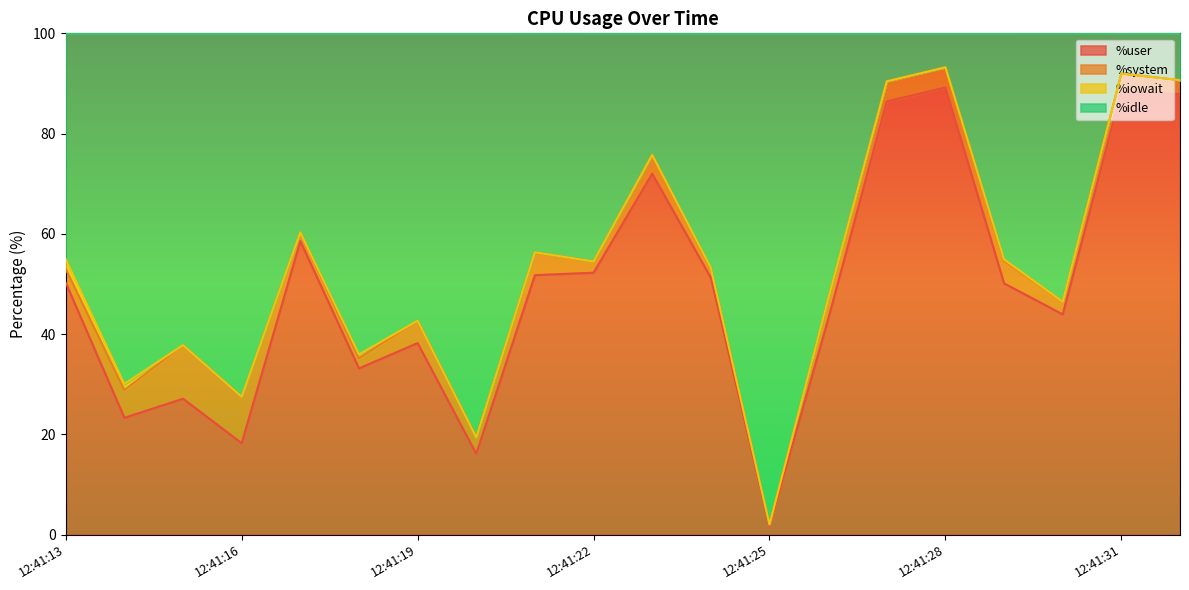

Is it true that %idle equals 2.6 at 12:41:25?

False